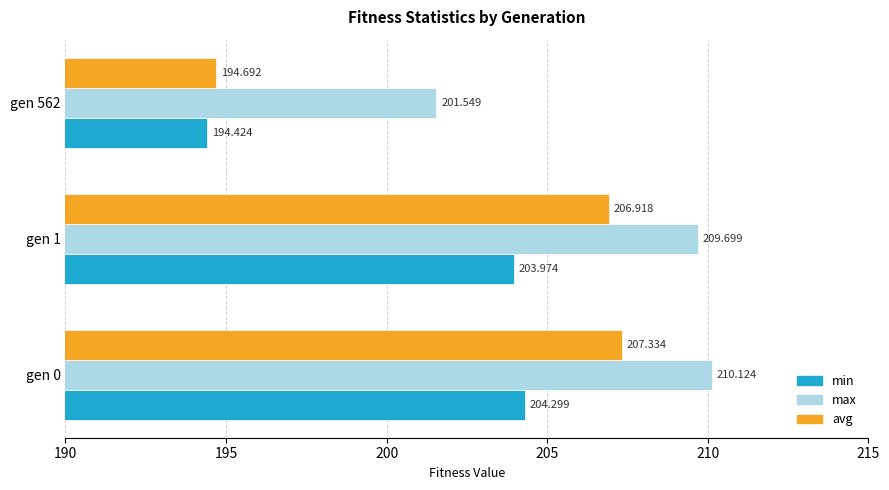

Rank the series at gen 1 from highest to lowest value.

max, avg, min